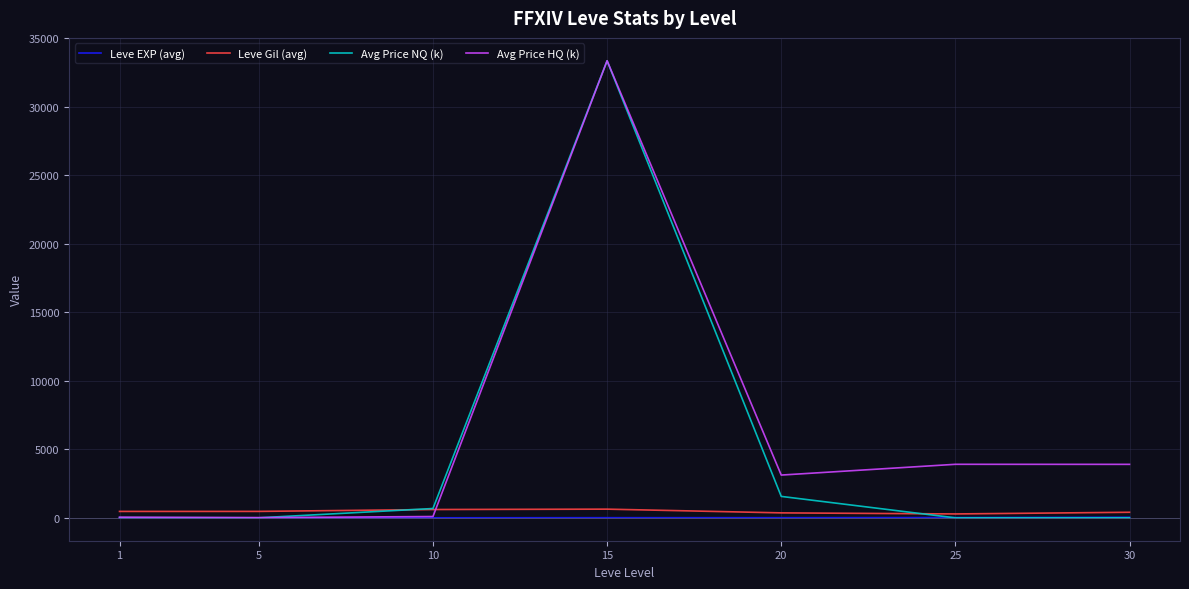

Where does the Avg Price NQ (k) series first go above 21?

1